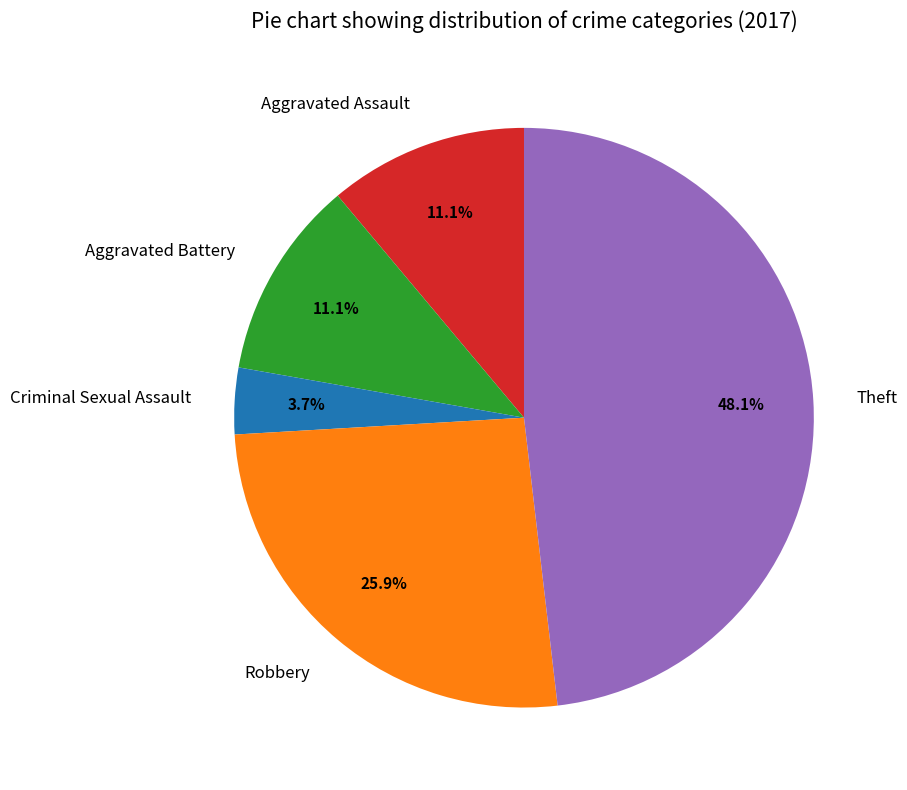

To the nearest percent, what is the difference between the largest and smallest slice percentages?

44%